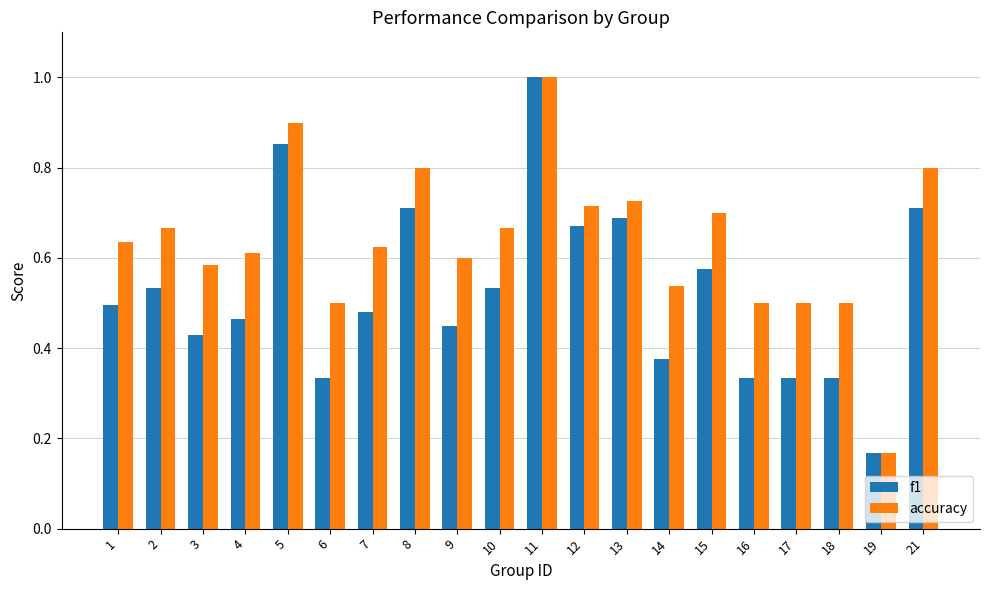

What is the difference between the maximum and minimum values in the f1 series?

0.8